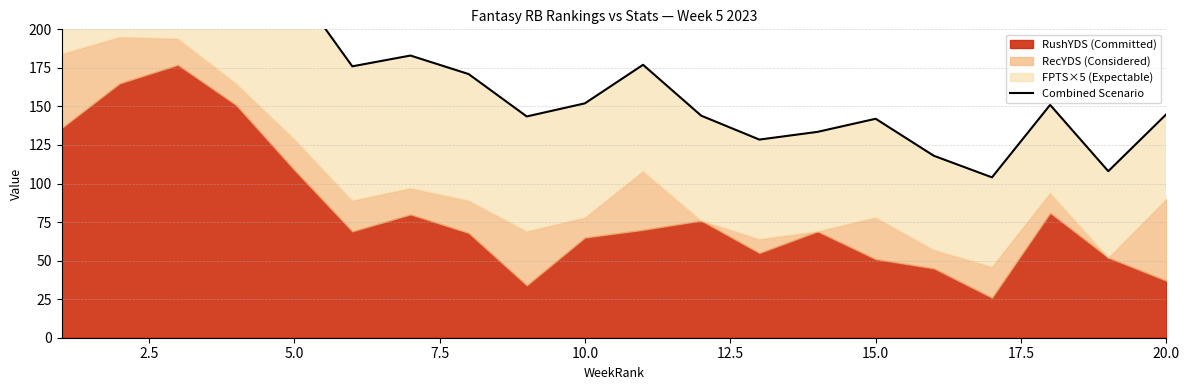

The chart shows a value of 84.5 at 17. True or false?

False